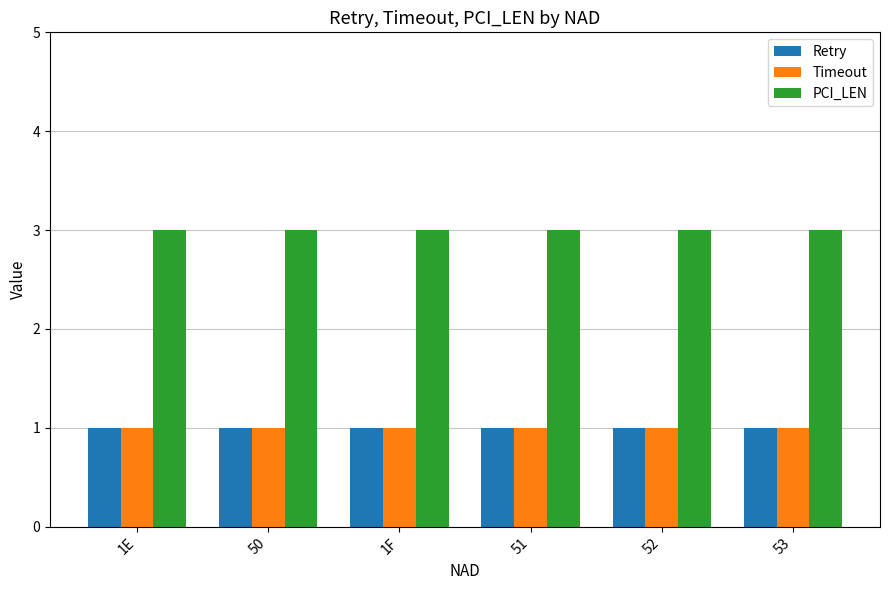

What is the minimum value shown in the chart?

1